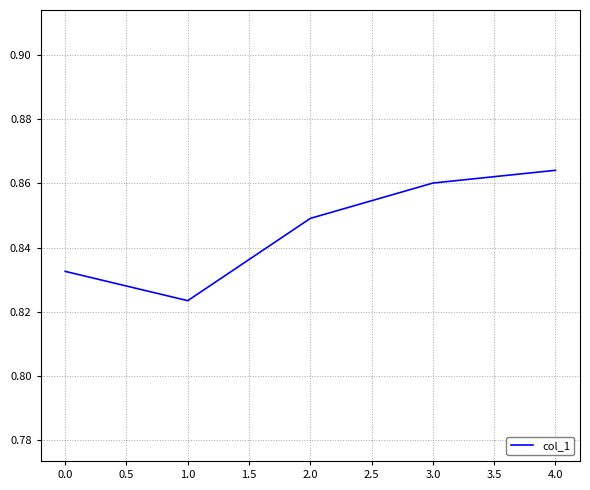

Between 0.0 and 3.0, which is larger?

3.0